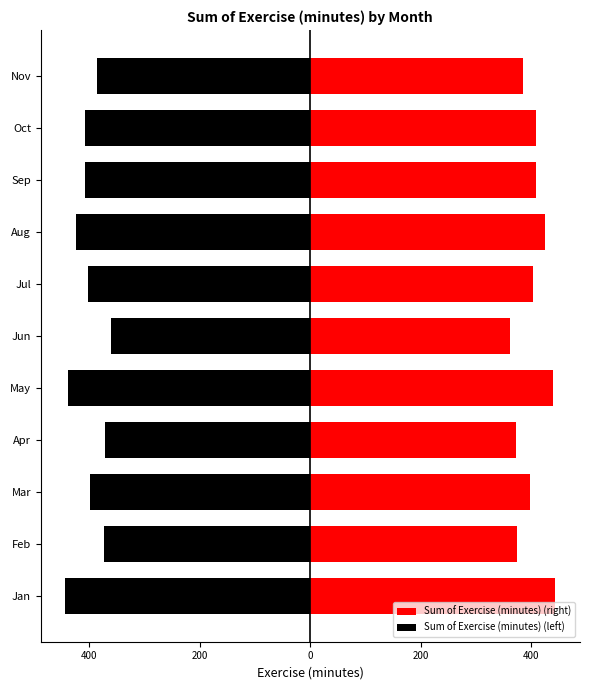

Reading right to left, what are all the values shown in this chart?

Sum of Exercise (minutes) (right): 385.7	407.9	408.6	424.7	403.0	361.5	439.1	371.3	398.2	373.9	443.6
Sum of Exercise (minutes) (left): -385.7	-407.9	-408.6	-424.7	-403.0	-361.5	-439.1	-371.3	-398.2	-373.9	-443.6